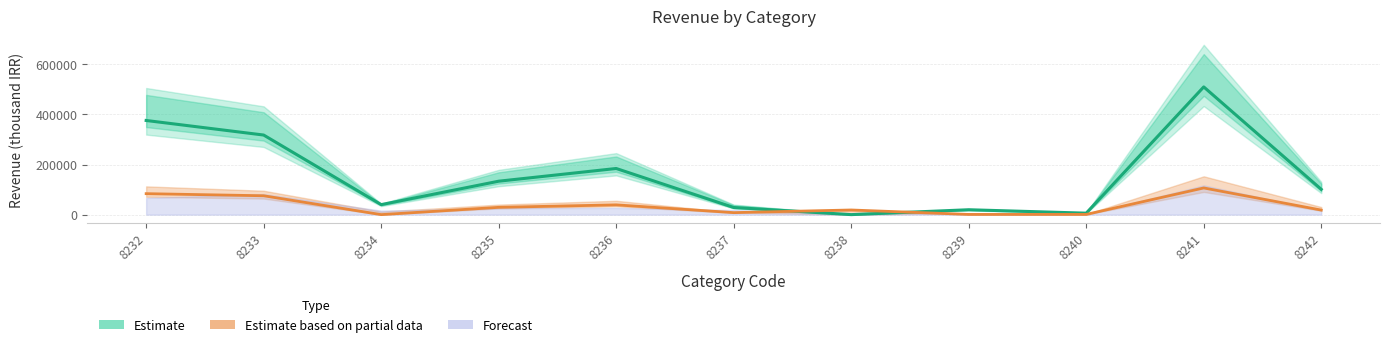

What is the approximate value of Estimate at 8237, to the nearest 10?

28510